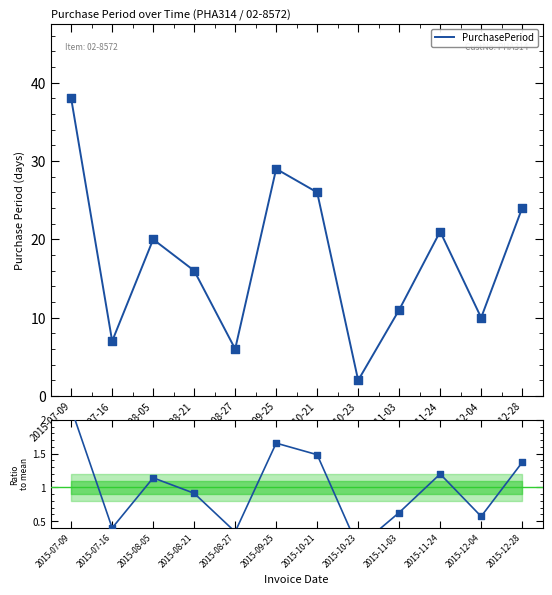

Which series has the largest Y range (max minus min)?

PurchasePeriod